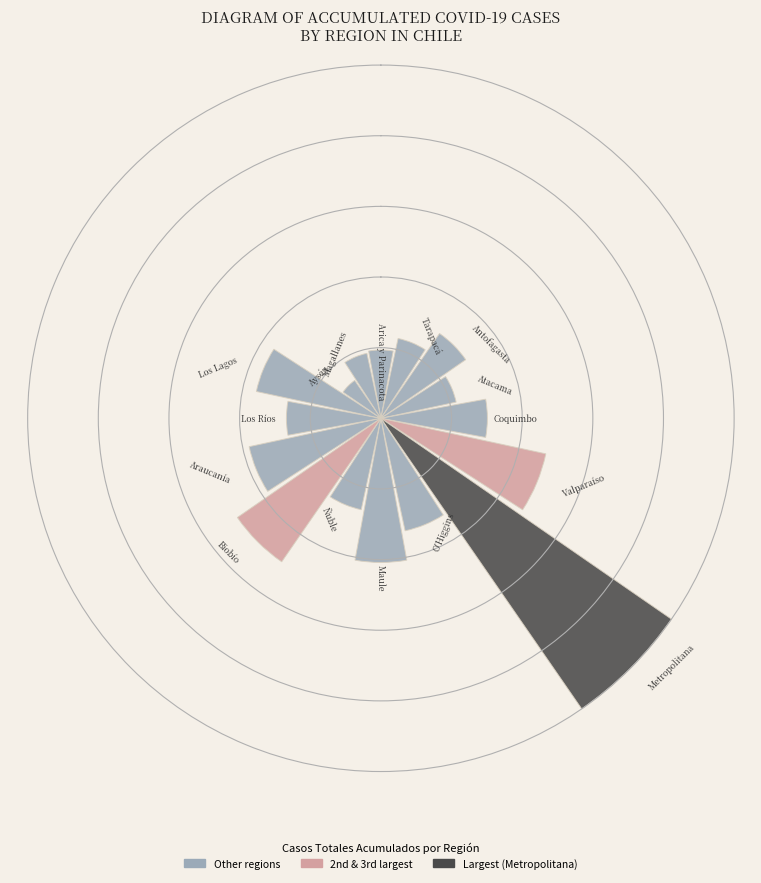

Are the bars horizontal?

No